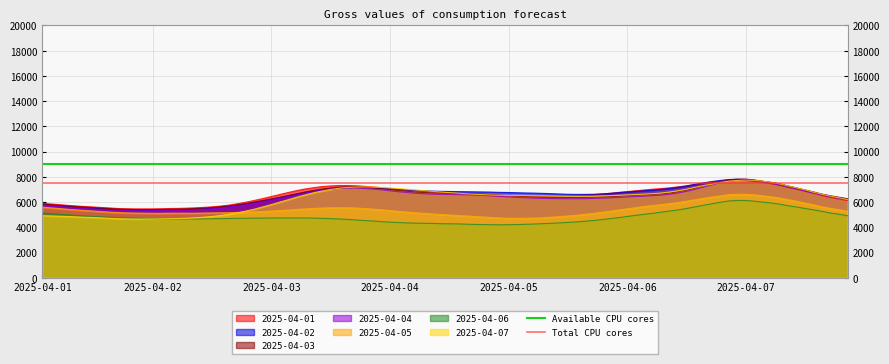

What is the lowest value of the 2025-04-07 series?

4660